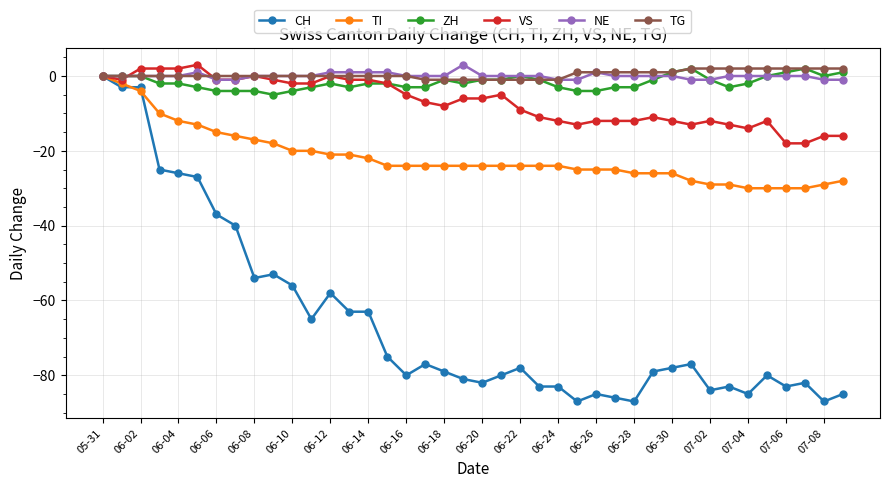

True or false: NE has more than 2 interior local peaks.

True